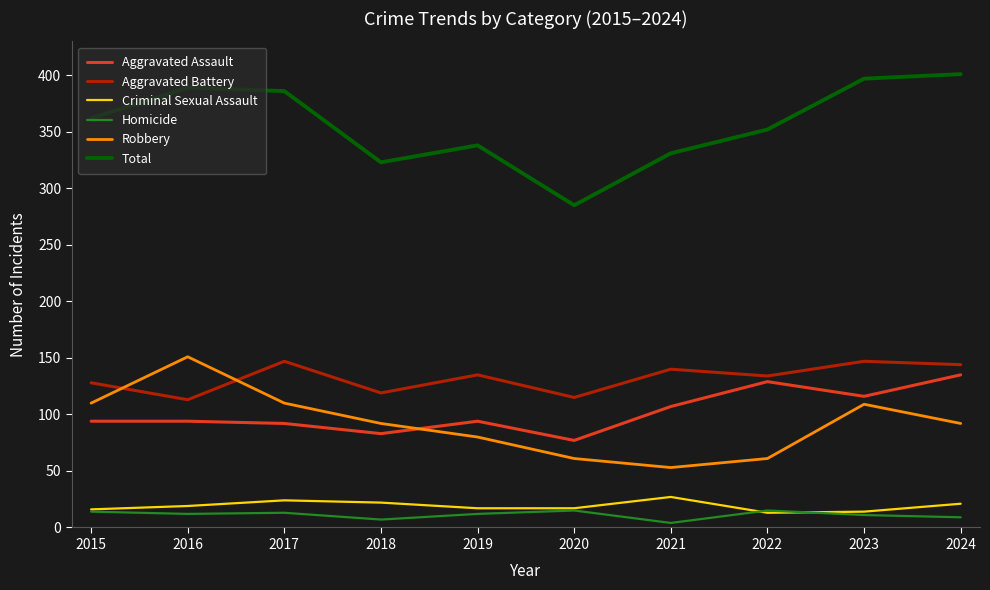

The Aggravated Battery series shows 47 at 2020. True or false?

False